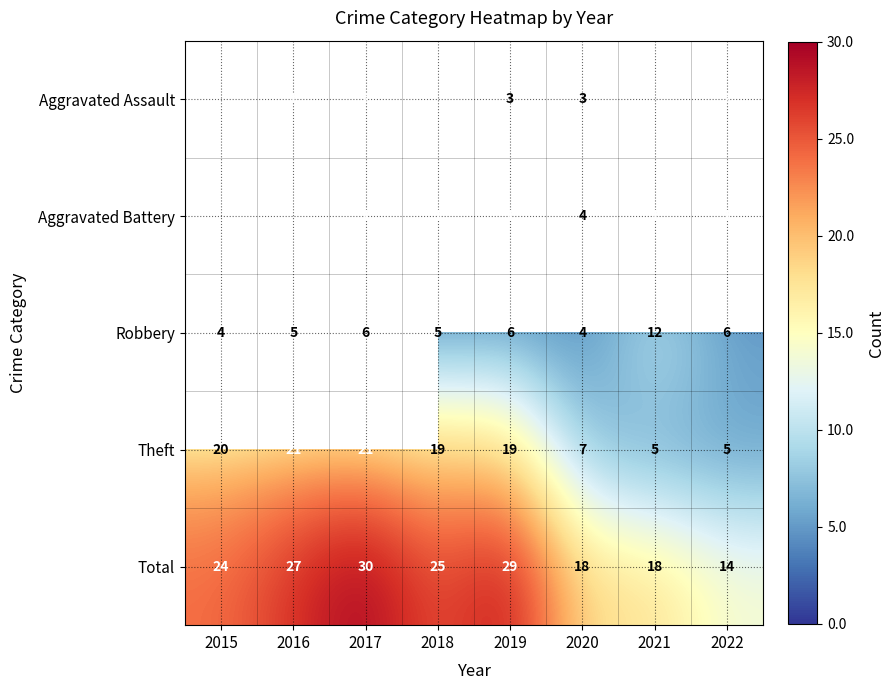

What is the difference between the maximum and minimum values in the Total series?

16